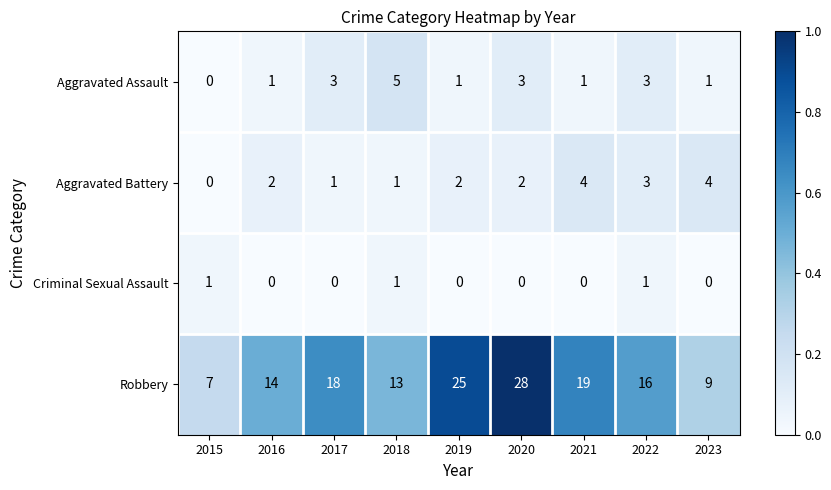

Where does the Robbery series first go above 16?

2017